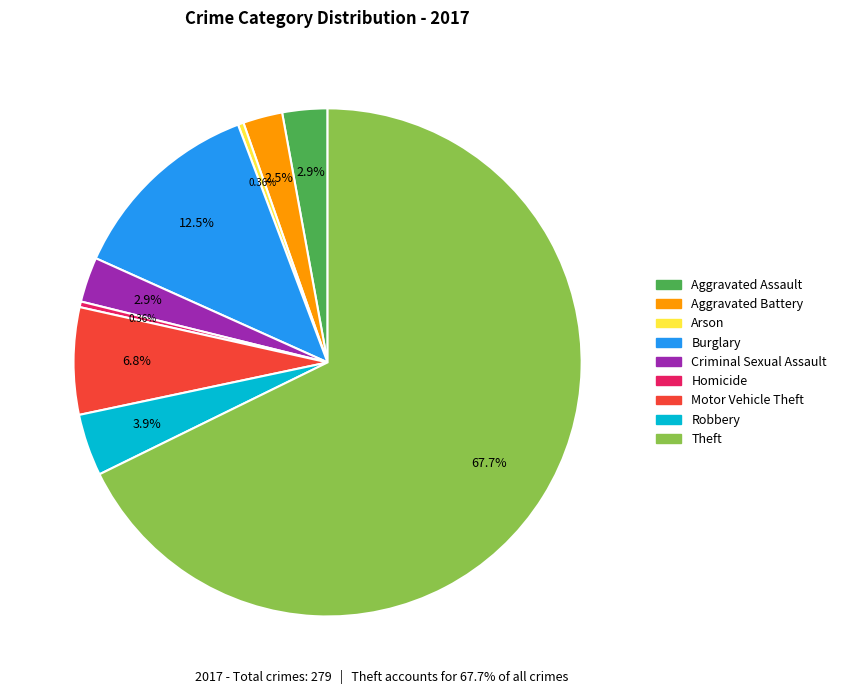

Between Aggravated Battery and Robbery, which is larger?

Robbery